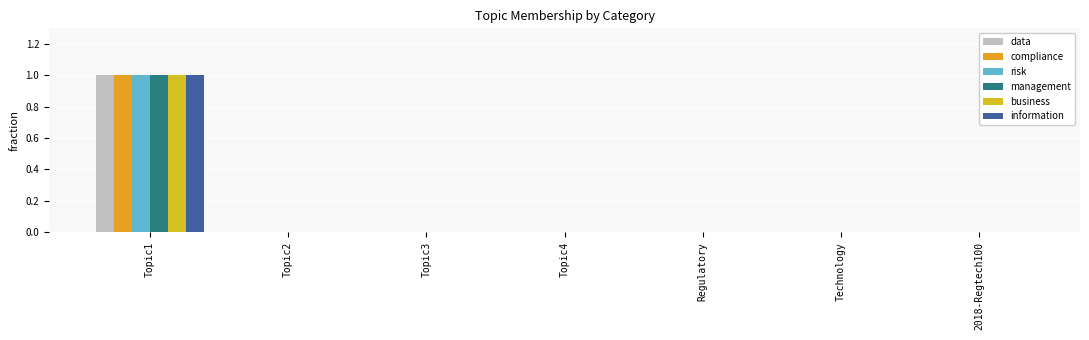

How many groups of bars are there?

7